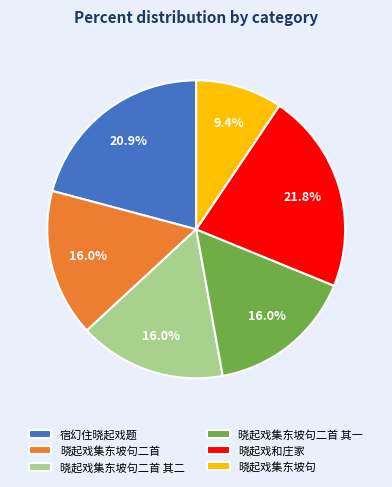

How many segments does this pie chart have?

6